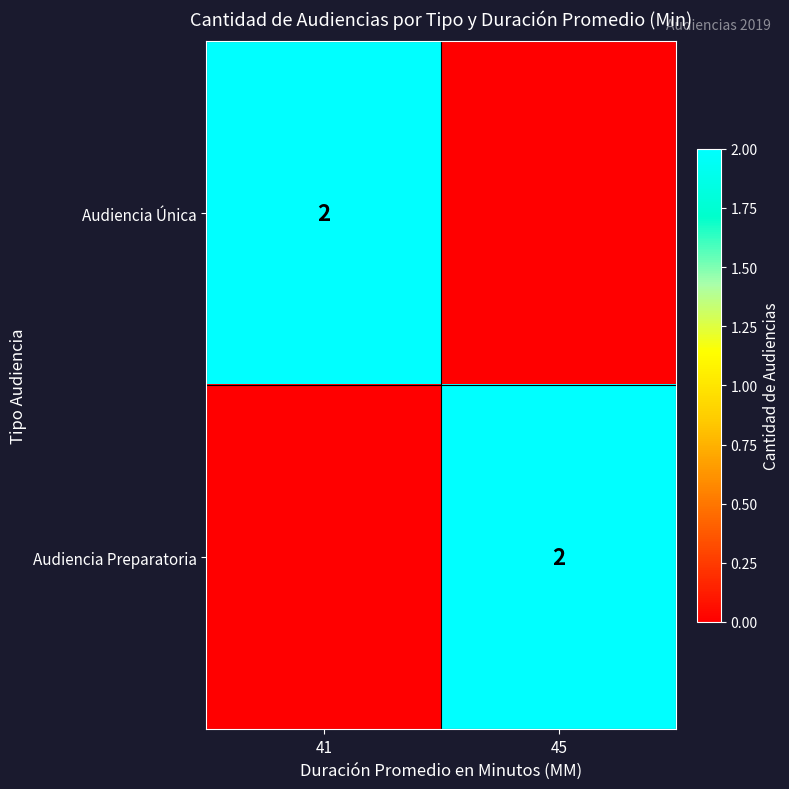

True or false: Audiencia Única has a value of 3 at 41.

False